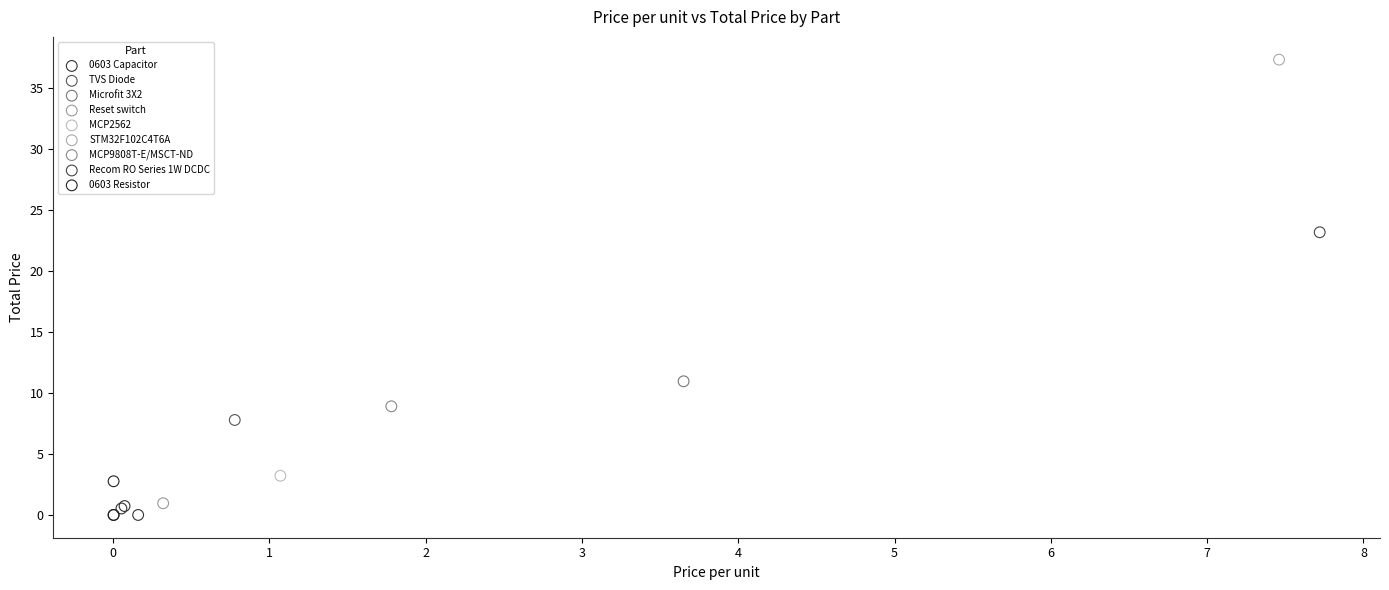

What are all the series names shown in the legend?

0603 Capacitor, TVS Diode, Microfit 3X2, Reset switch, MCP2562, STM32F102C4T6A, MCP9808T-E/MSCT-ND, Recom RO Series 1W DCDC, 0603 Resistor